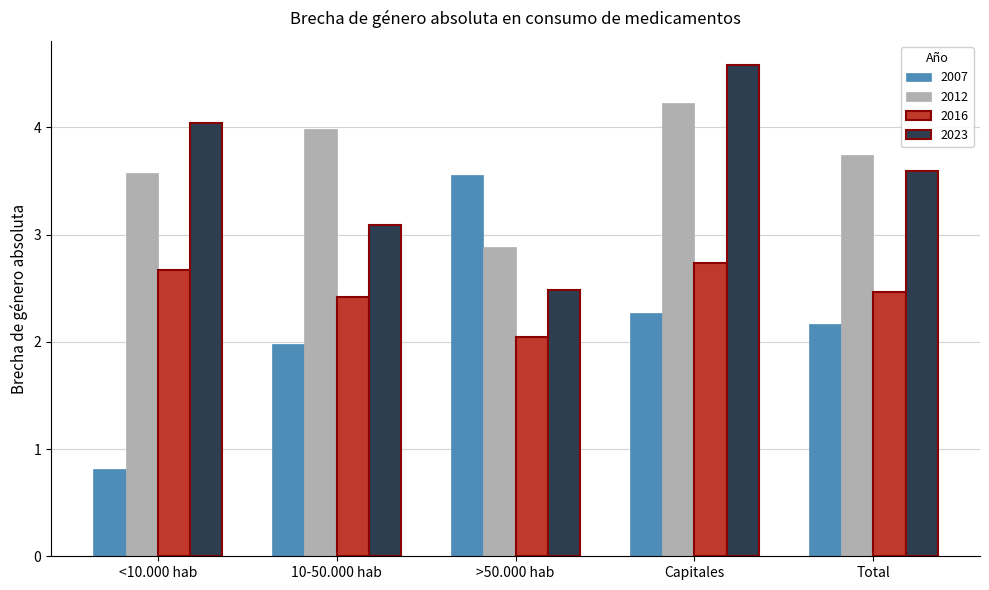

Read the 2007 value at 10-50.000 hab.

2.0